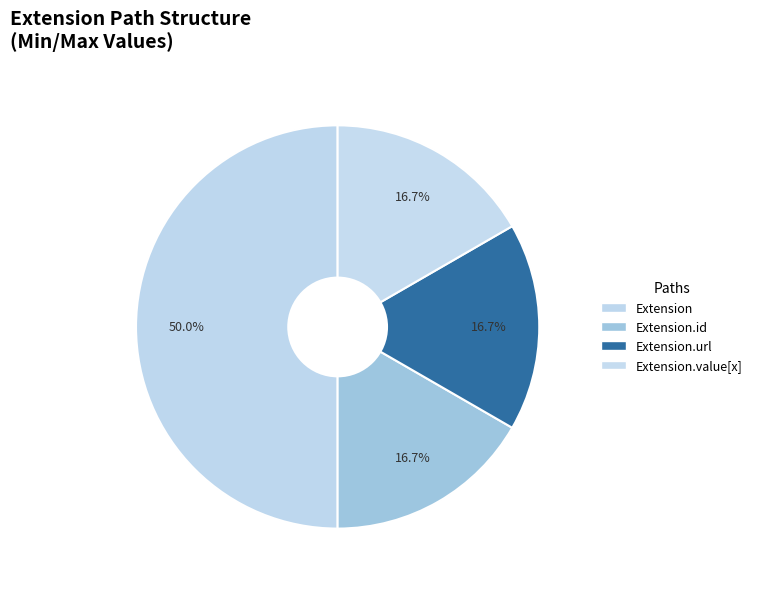

How many slices are in this pie chart?

4